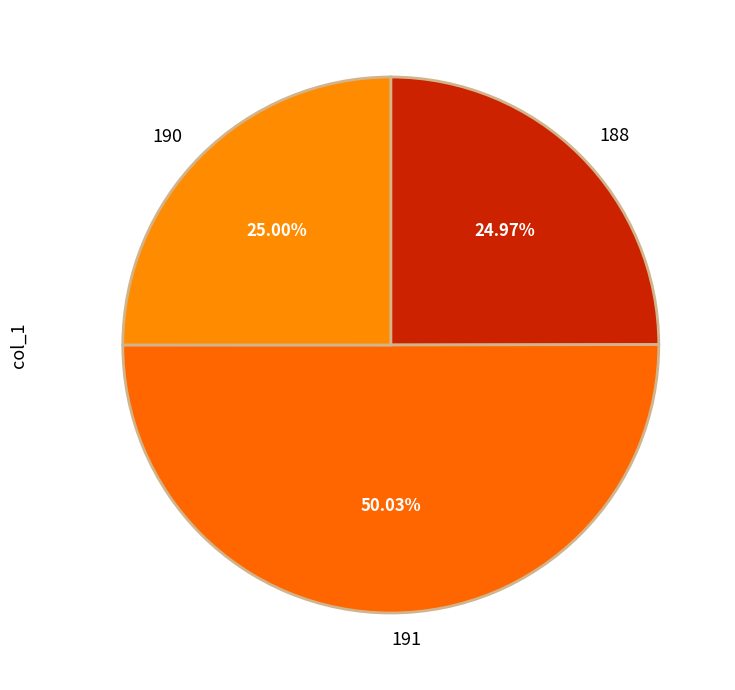

To the nearest percent, what is the average slice percentage?

33%